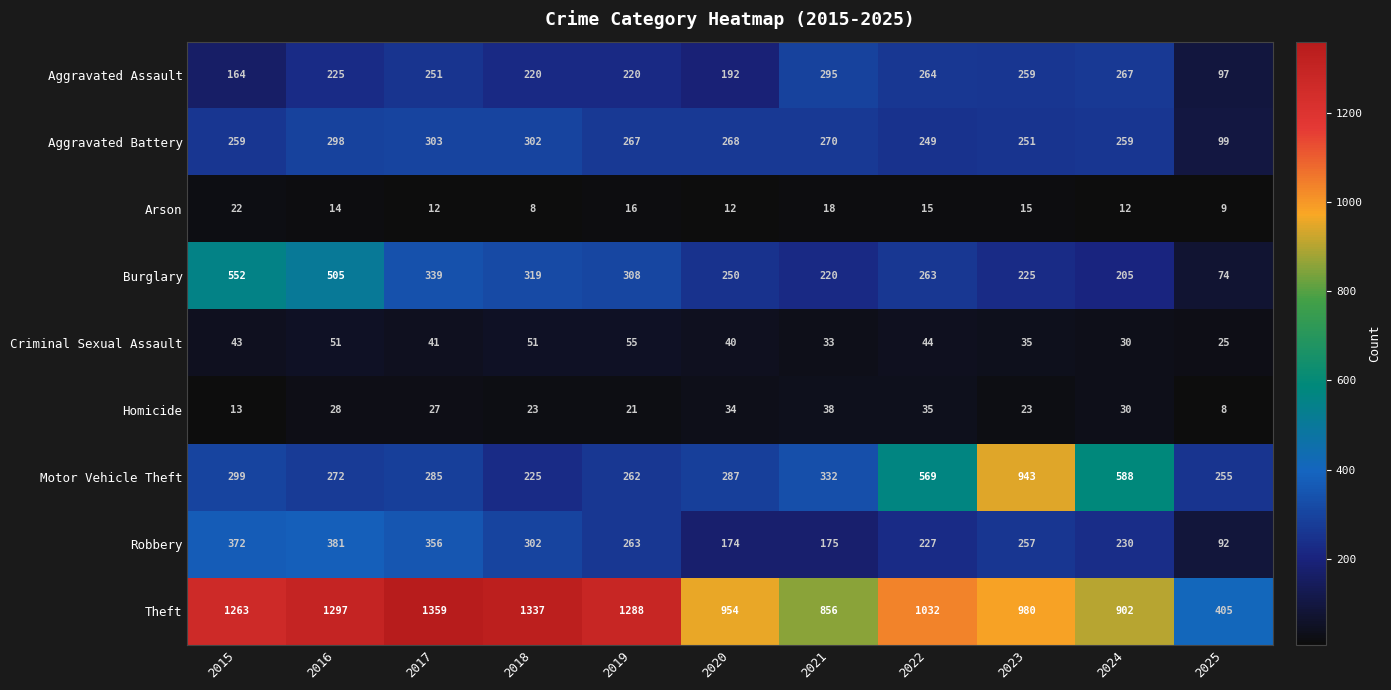

Count the number of categories in the chart.

11